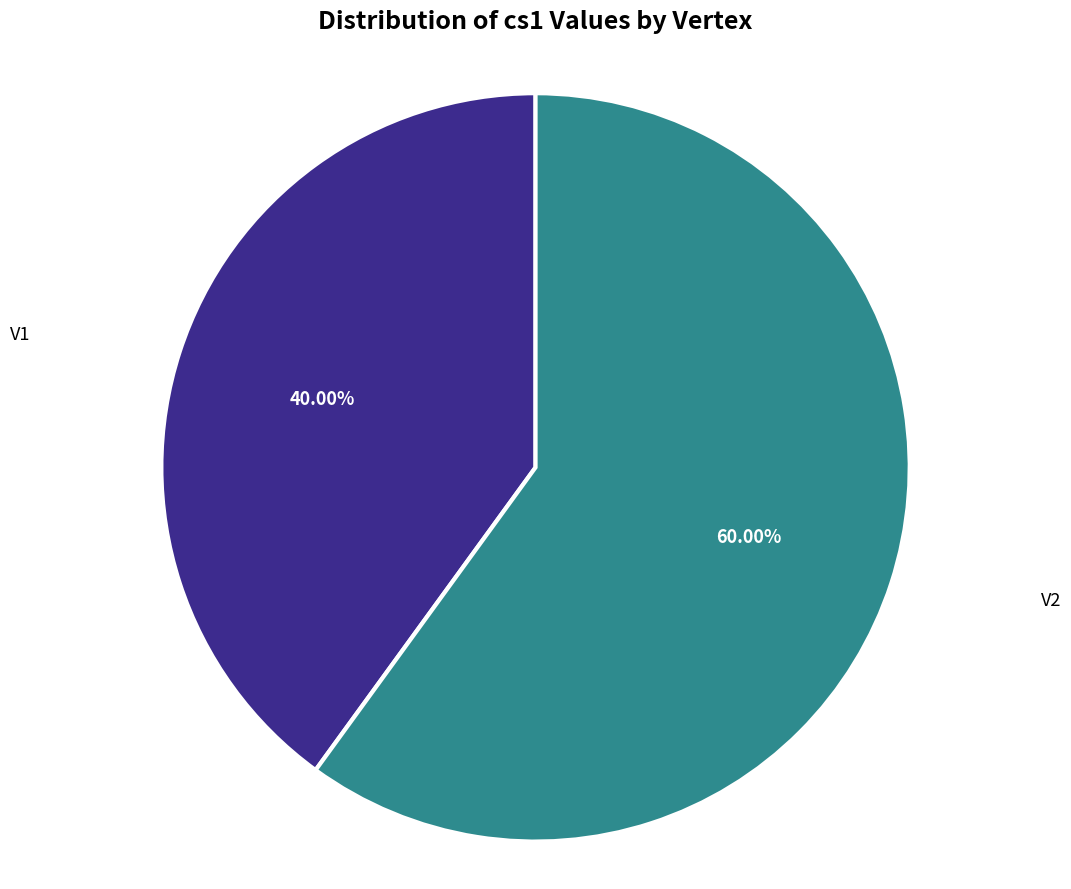

Combined, what portion of the pie is V1 and V2?

100.0%